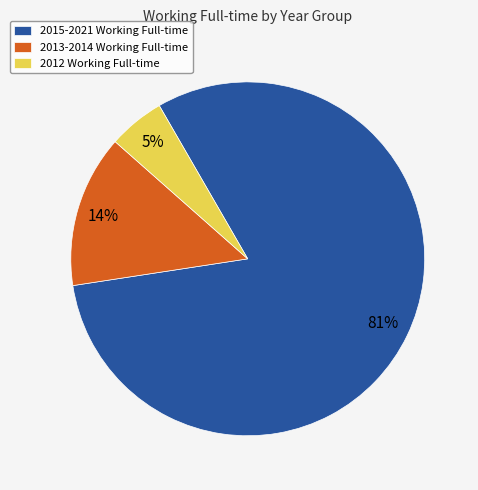

To the nearest percent, what is the combined percentage of 2012 Working Full-time and 2015-2021 Working Full-time?

86%